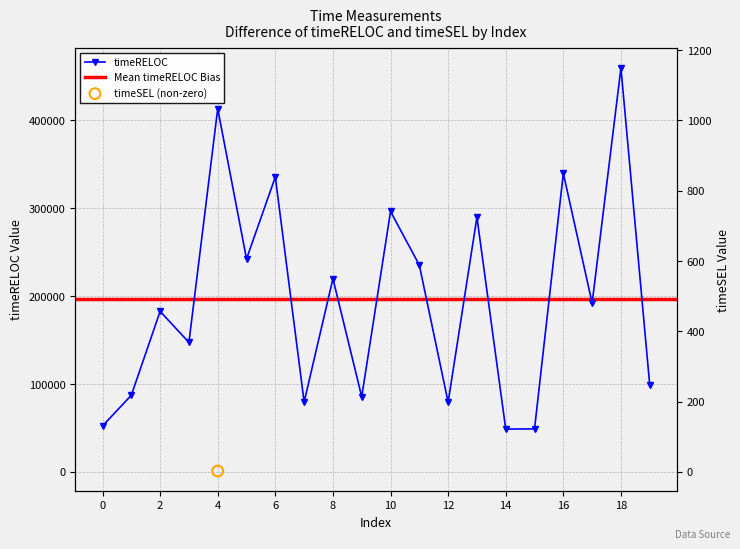

Between 16 and 9, which is larger?

16